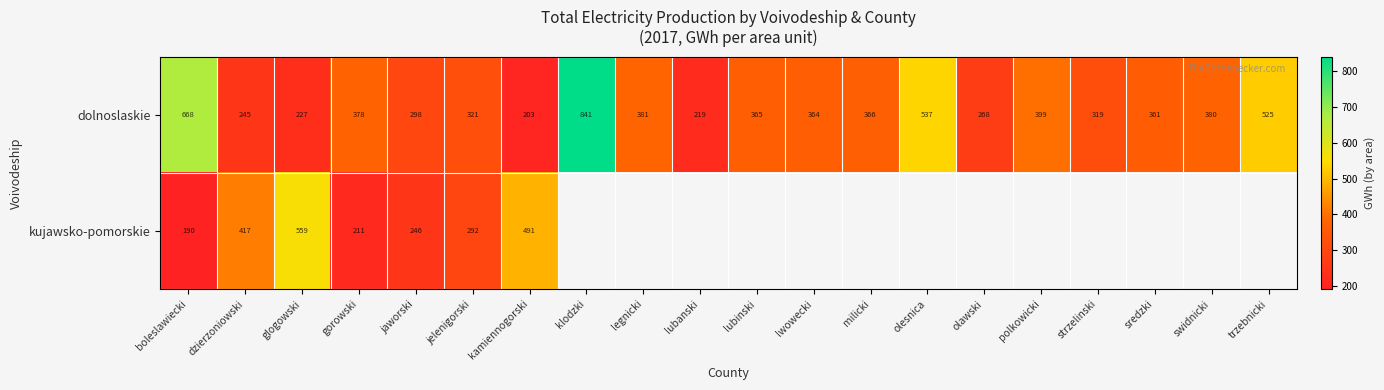

Is the value of dolnoslaskie at swidnicki greater than the value of kujawsko-pomorskie at dzierzoniowski?

No